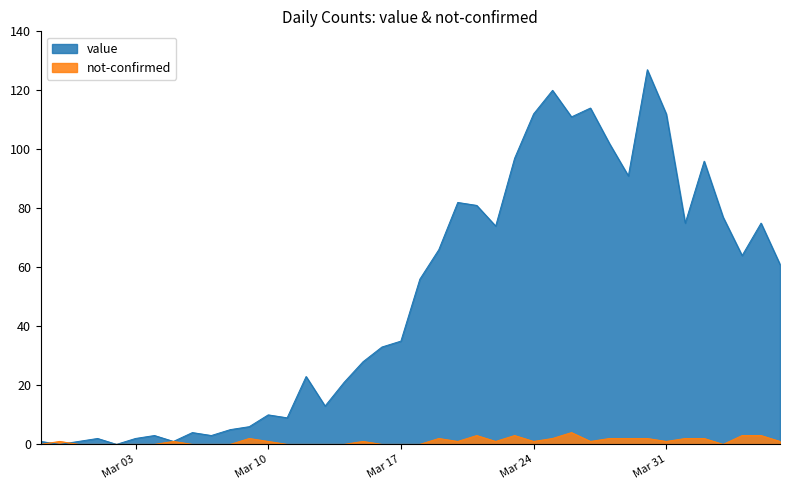

List the series in order of their overall mean, highest first.

value, not-confirmed